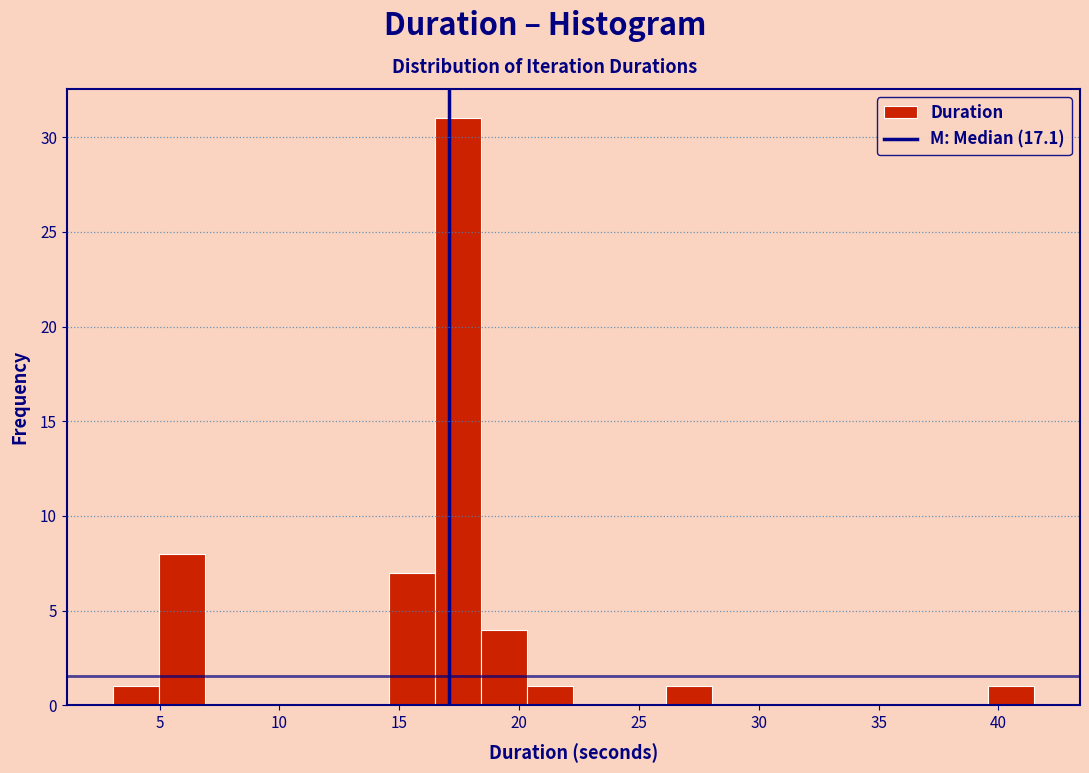

Read against the x-axis, roughly where is the centre of the tallest bar?

17.5